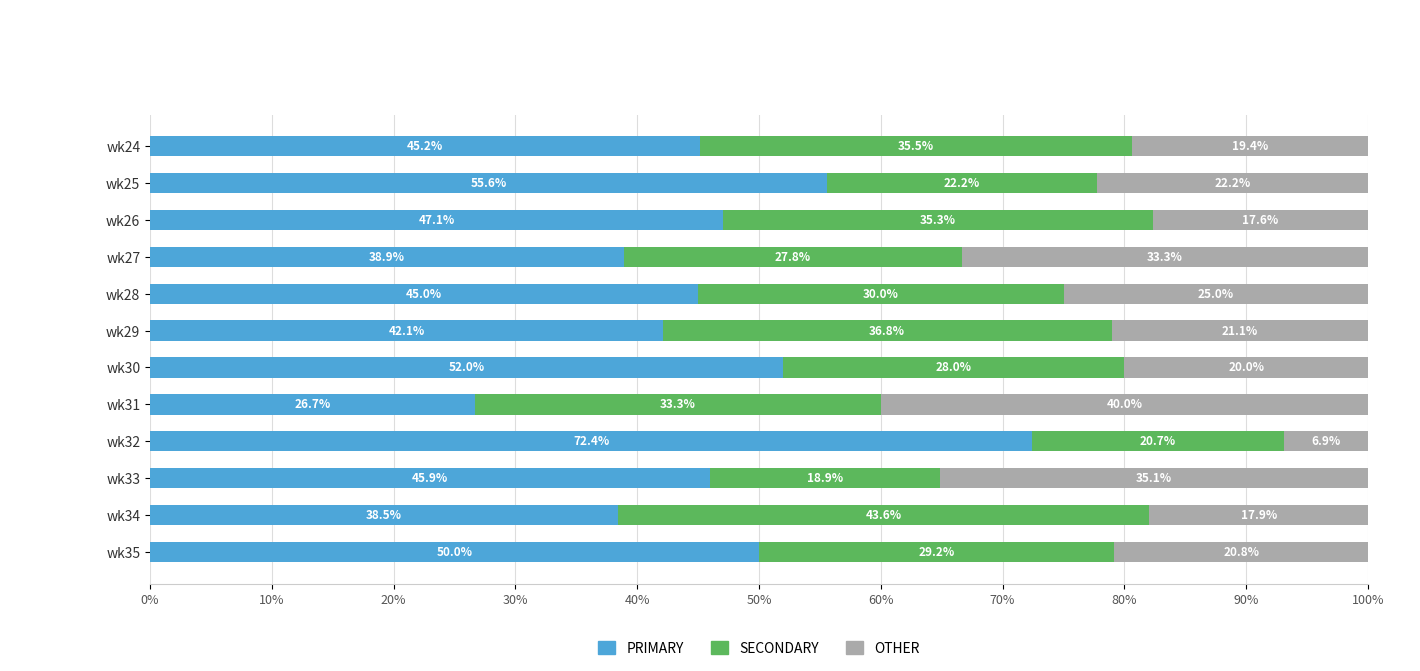

Rank the categories by PRIMARY value from lowest to highest.

wk31, wk34, wk27, wk29, wk28, wk24, wk33, wk26, wk35, wk30, wk25, wk32